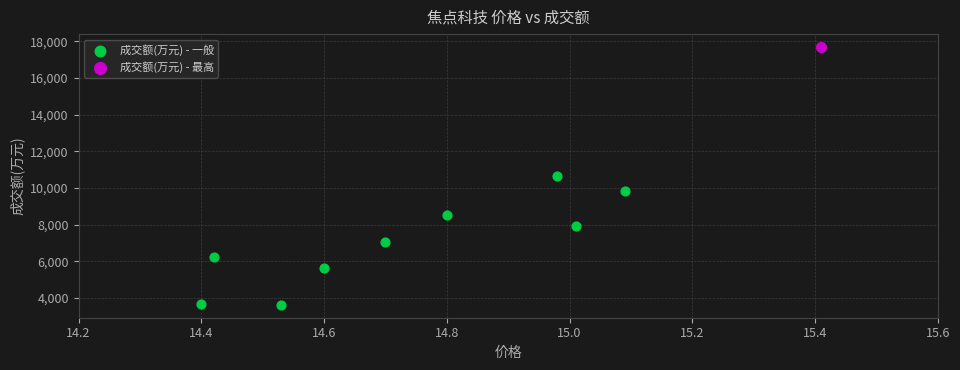

What are all the series names shown in the legend?

成交额(万元) - 一般, 成交额(万元) - 最高